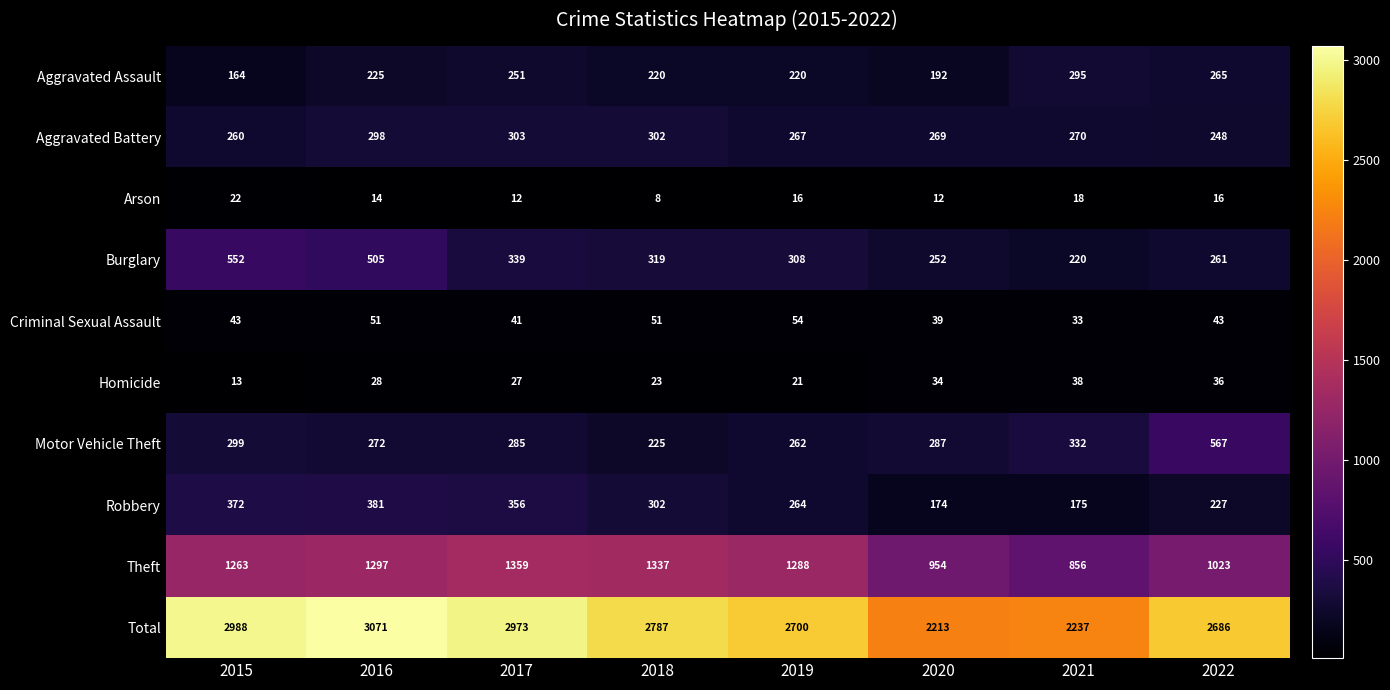

At which label does Robbery reach its peak?

2016